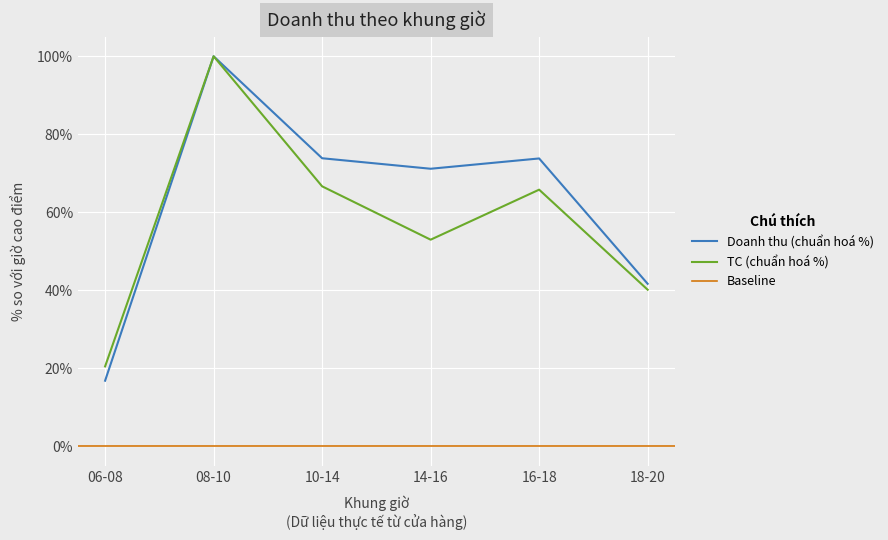

Reading left to right, list all the values displayed in this chart.

Doanh thu: 06-08=16.8	08-10=100.0	10-14=73.9	14-16=71.2	16-18=73.8	18-20=41.7
TC: 06-08=20.5	08-10=100.0	10-14=66.7	14-16=53.0	16-18=65.8	18-20=40.2